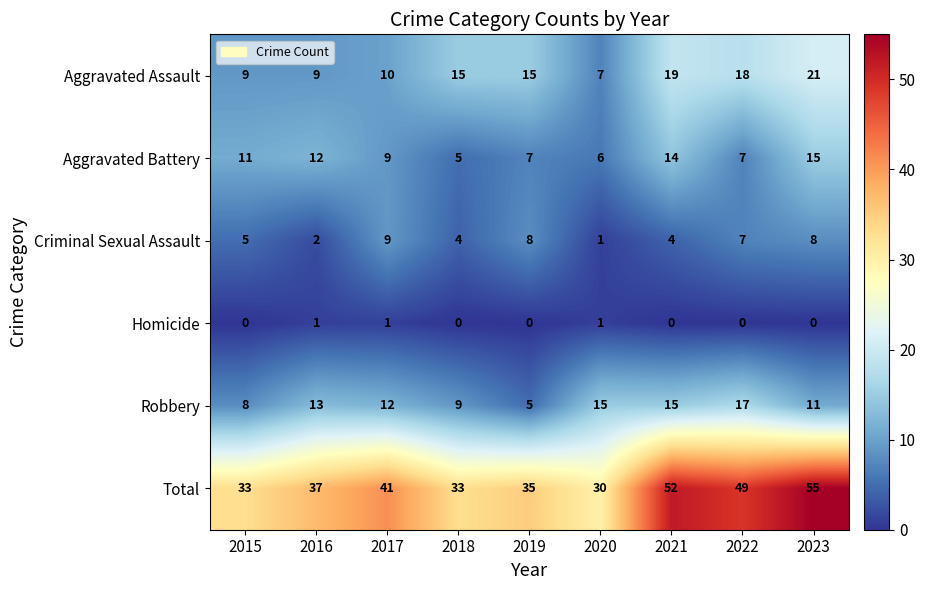

Which label corresponds to the largest value in the chart?

2023